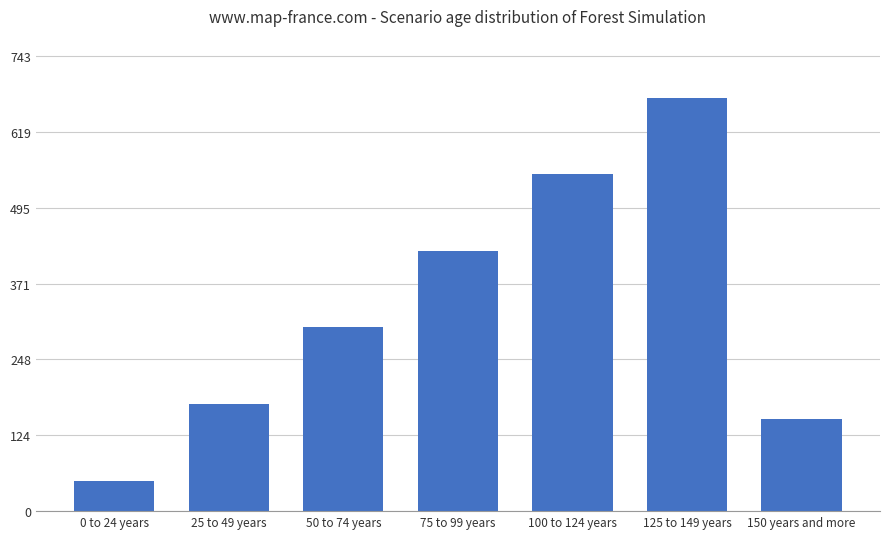

Are the bars grouped side by side (vs. stacked)?

No